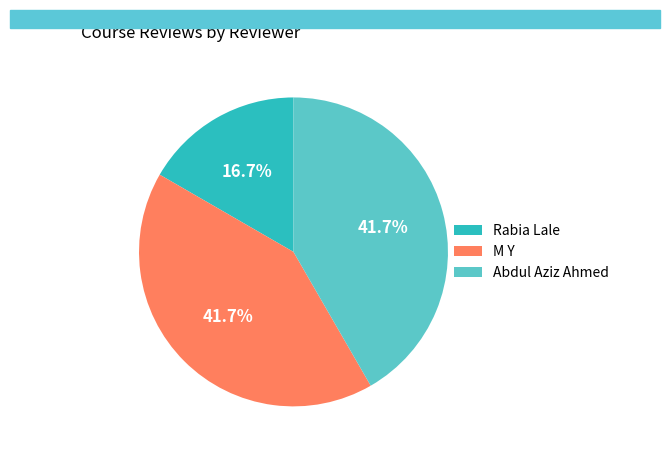

Between M Y and Rabia Lale, which is larger?

M Y